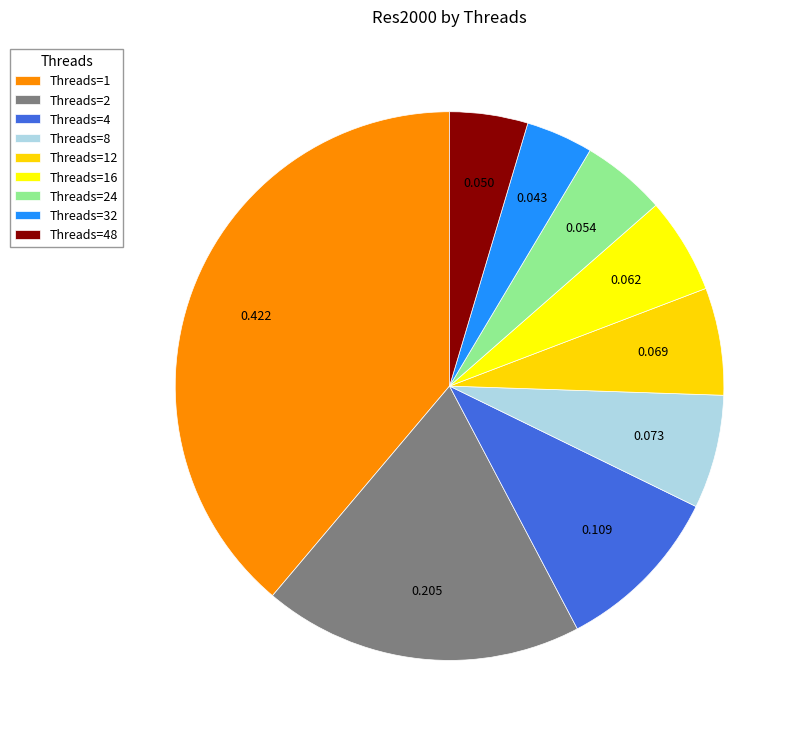

To the nearest percent, what is the average slice percentage?

11%